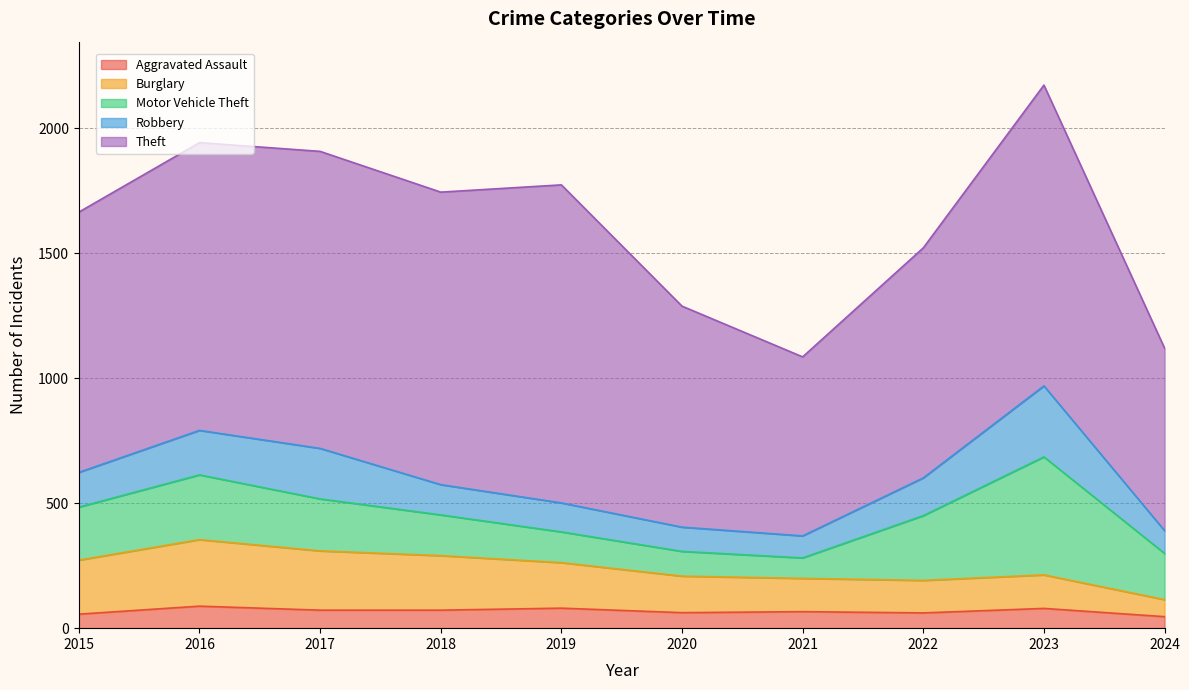

How many interior local peaks does the Motor Vehicle Theft series have?

2